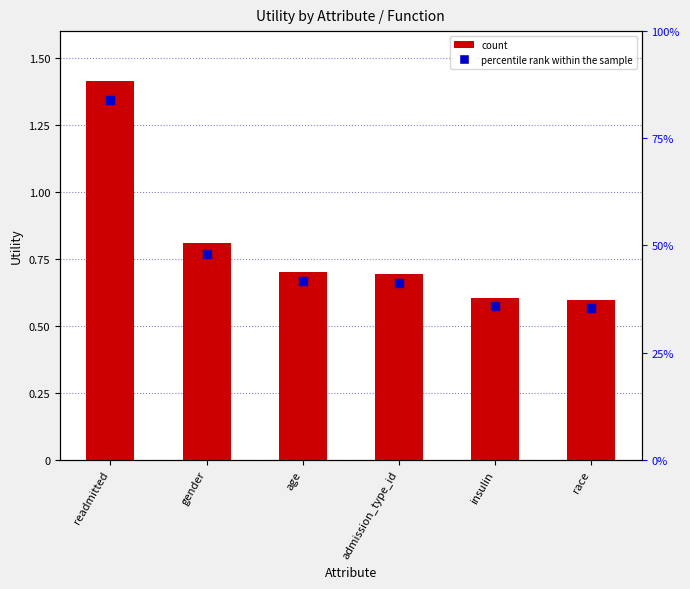

Which series contains the lowest Y value?

percentile rank within the sample